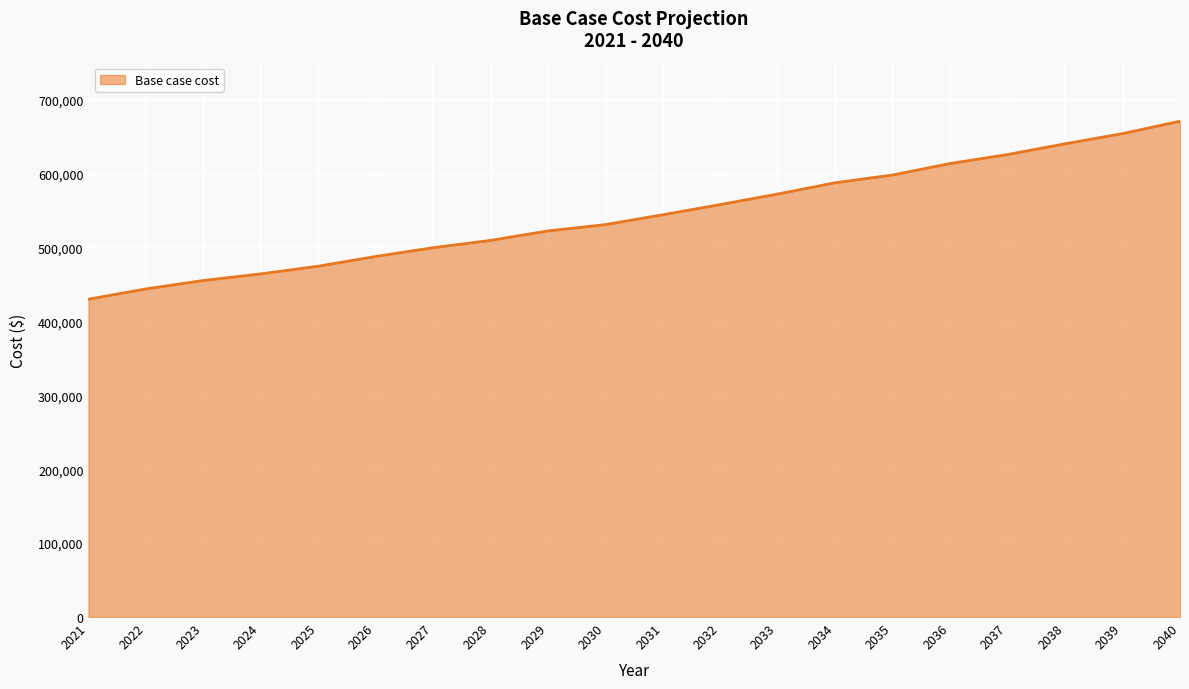

What is the difference between the values at 2038 and 2022?

196363.2